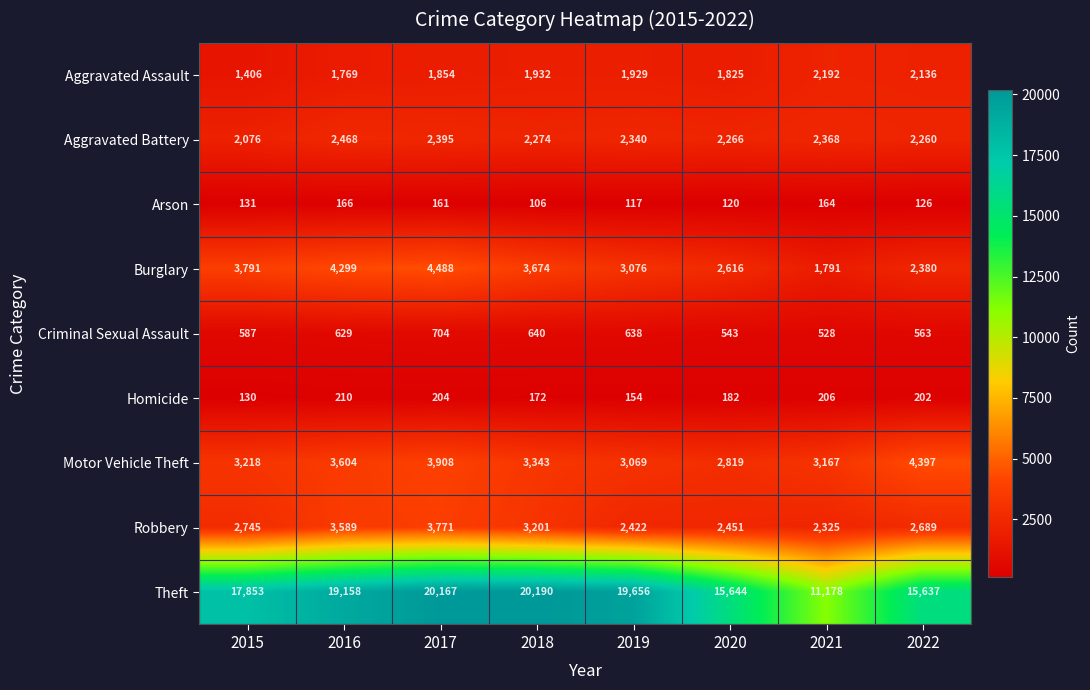

What is the difference between the Aggravated Battery values at 2019 and 2021?

28